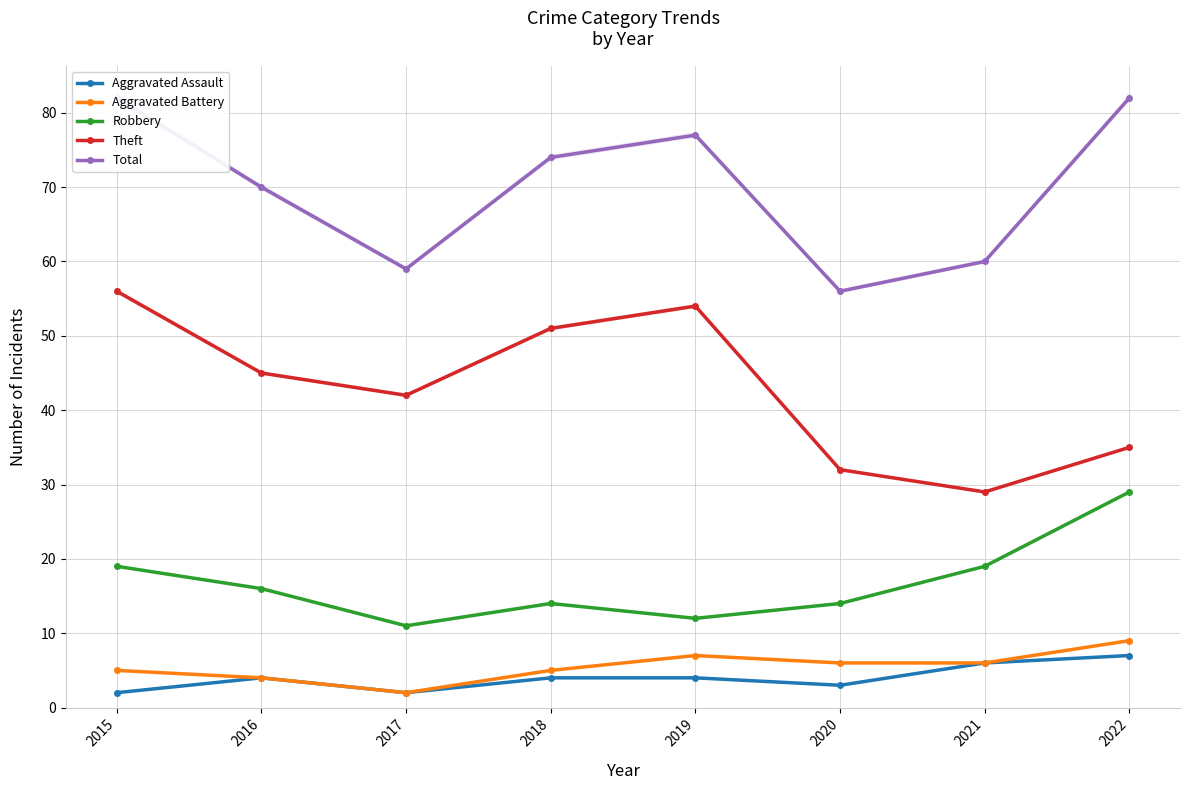

What is the approximate value of Aggravated Assault at 2020?

3